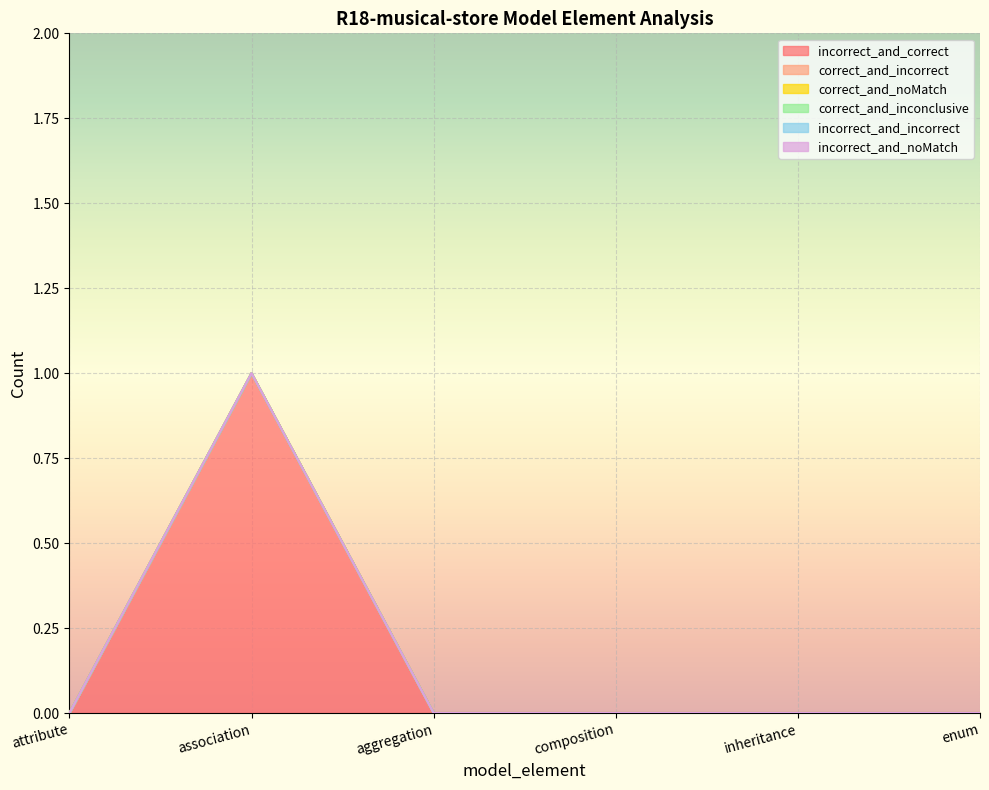

At which label is correct_and_inconclusive closest to 0?

attribute